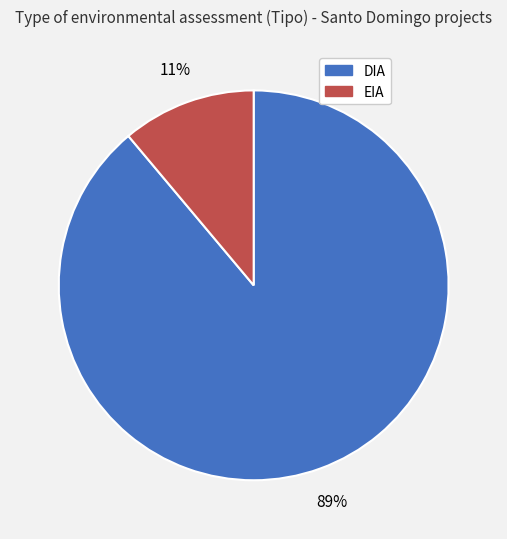

What percentage is the DIA slice, to the nearest percent?

89%